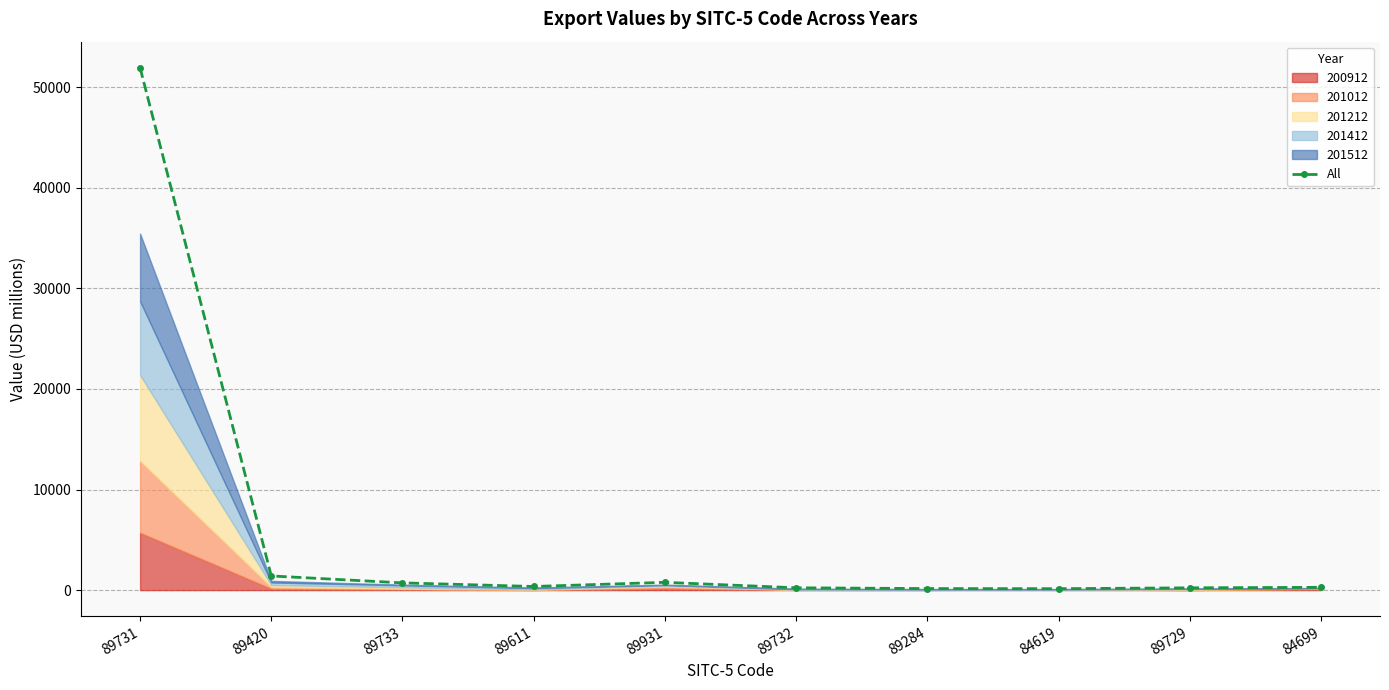

How many lines are shown in the chart?

1